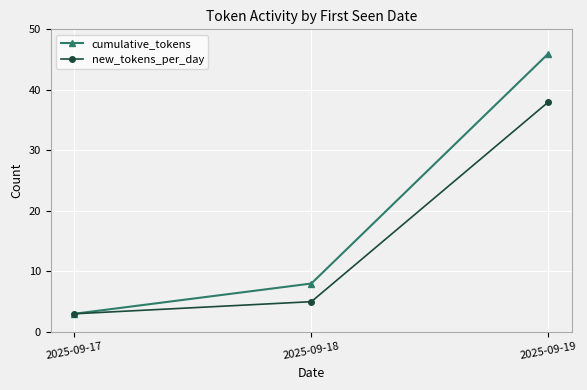

Does the chart have visible grid lines?

Yes